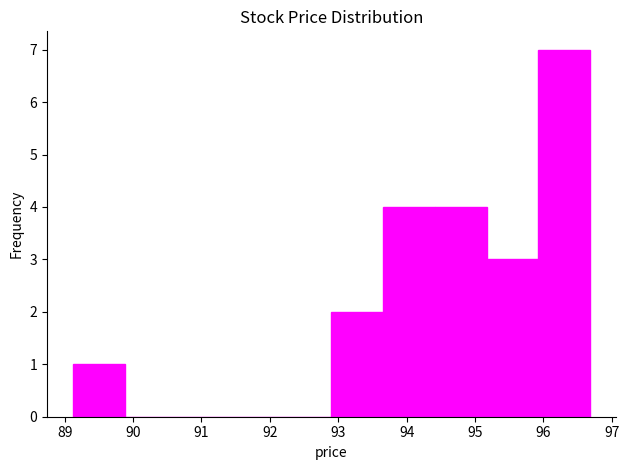

How tall is the bar that spans 92.9 to 93.7 on the x-axis? Neither the bar edges nor the heights are printed on the chart, so give them approximately, as read against the axes.

2